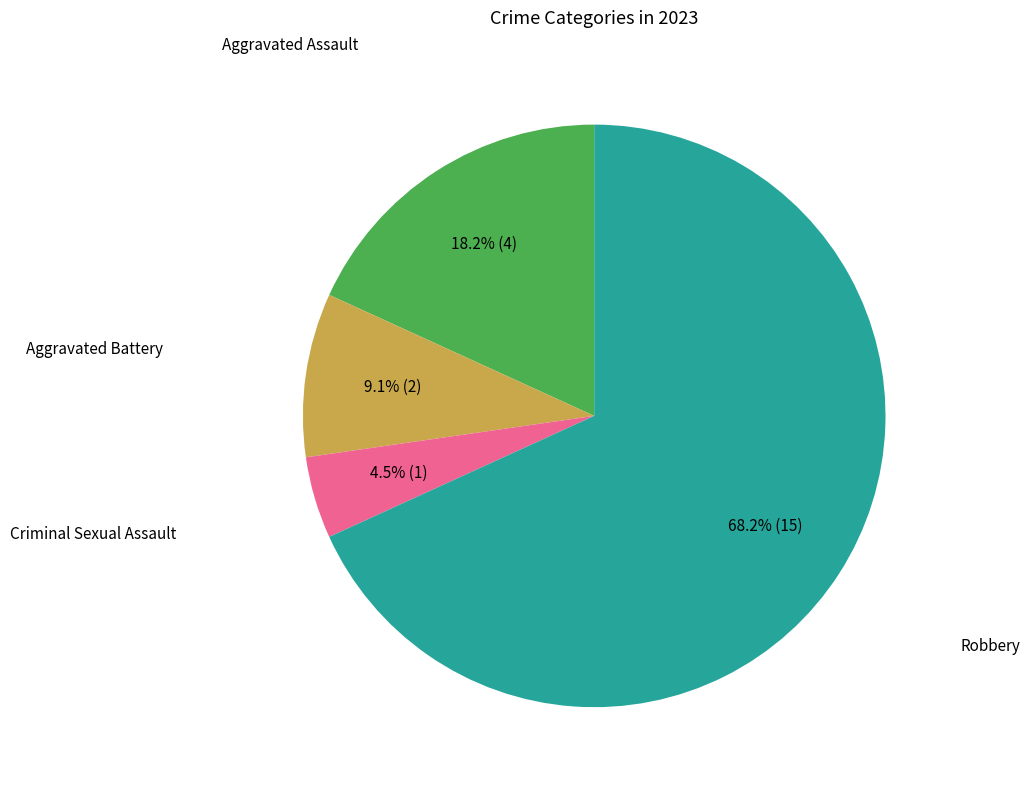

Is there a majority slice in this chart?

Yes